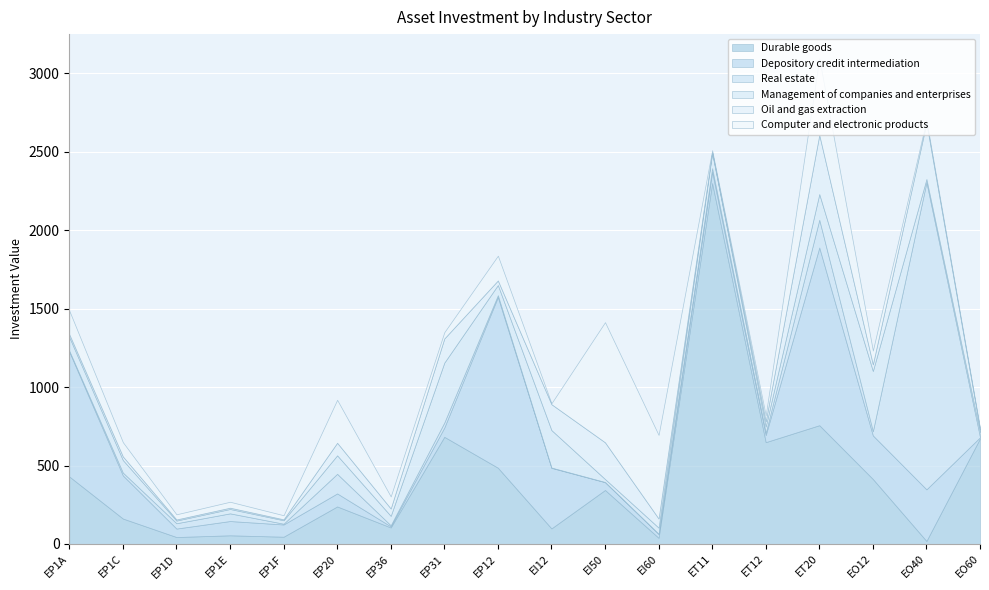

True or false: Durable goods has a value of 649 at ET12.

True